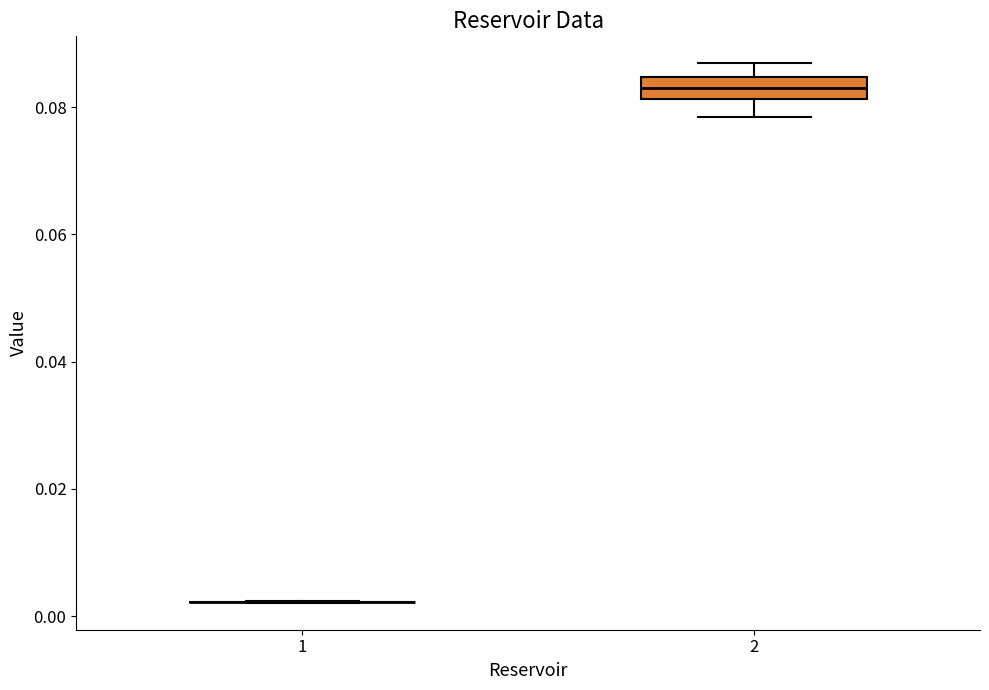

Reading left to right, transcribe this box plot: for each box, give where its median line is, the range the box spans, and where its two whiskers end, as read against the y-axis. The values are not printed on the chart, so give them approximately, as read against the axis.

1: box collapsed to a line at 0.002, whiskers 0.002 to 0.002
2: median 0.084 (inside the box), box 0.082 to 0.084, whiskers 0.078 to 0.086